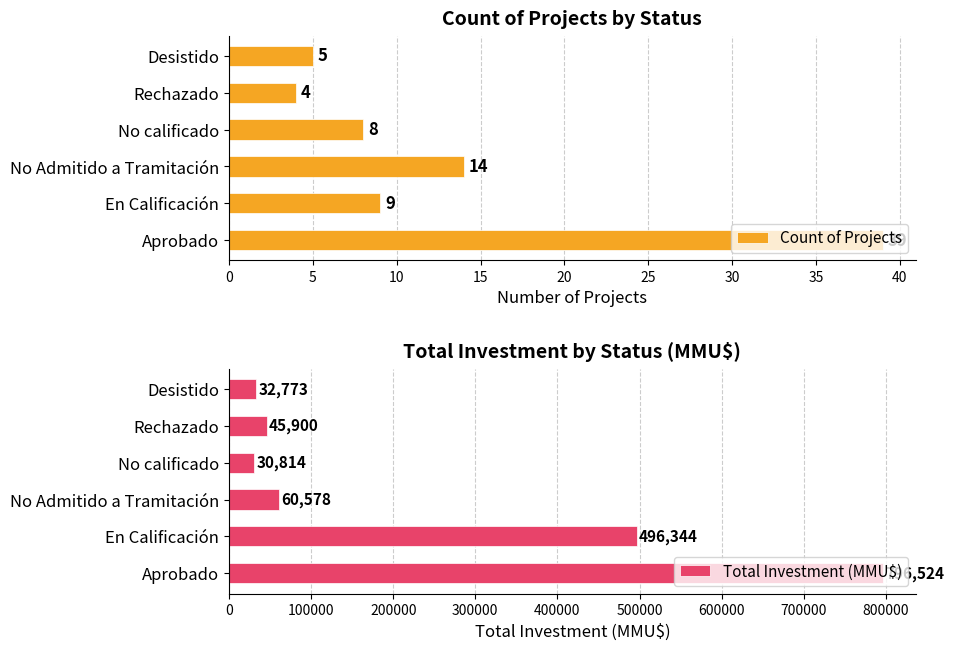

Where is Count of Projects nearest to the value 21?

No Admitido a Tramitación